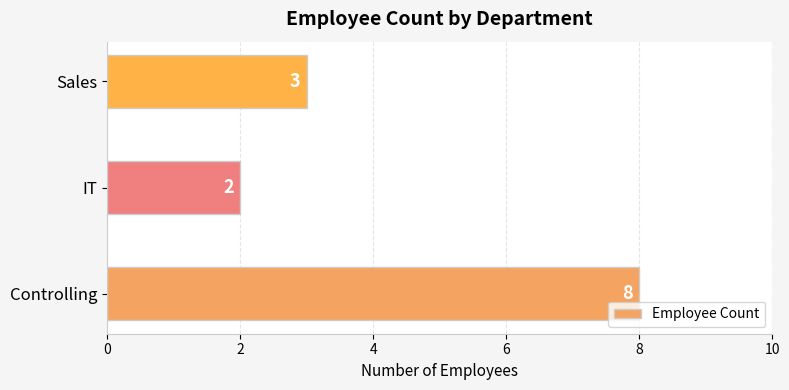

Count the number of data series in this chart.

1